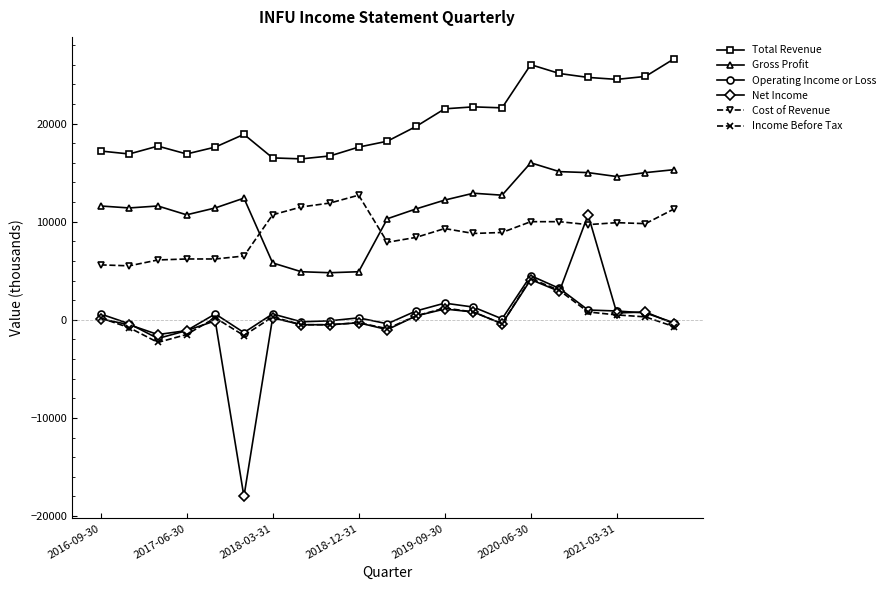

What is the smallest value displayed?

-18000